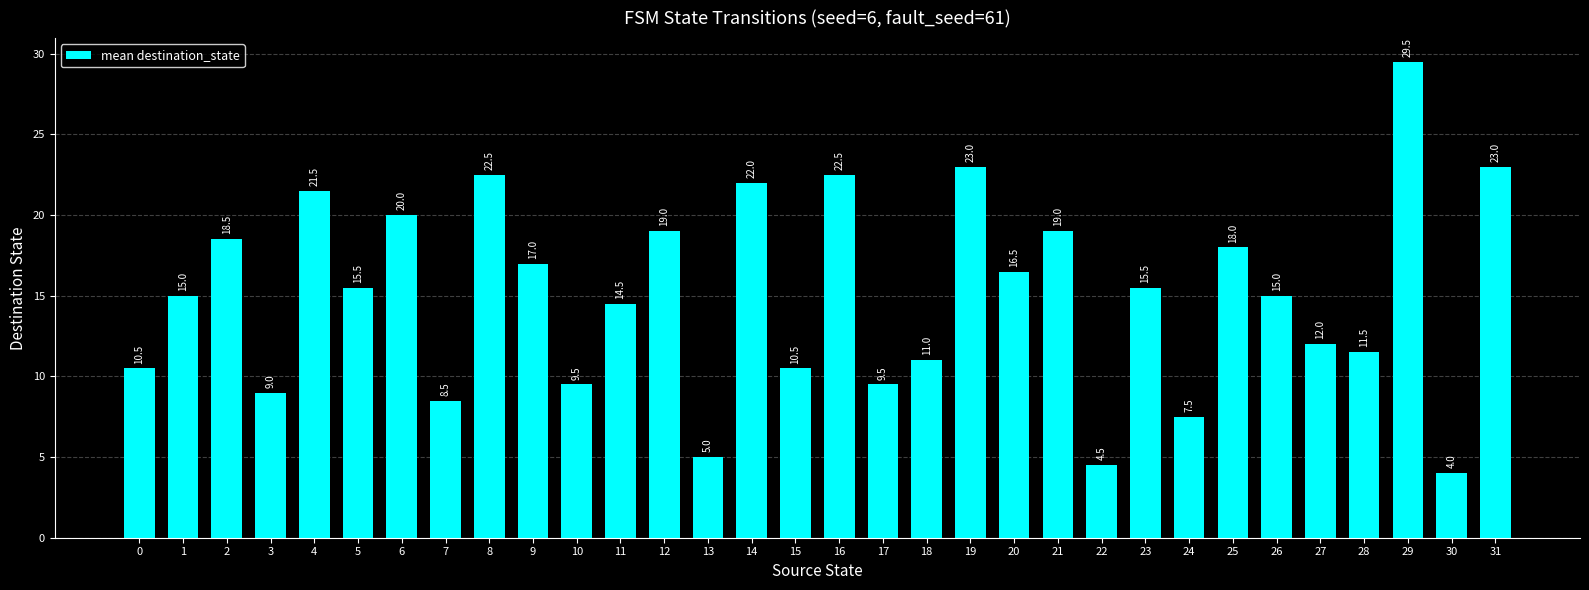

Are the bars horizontal?

No